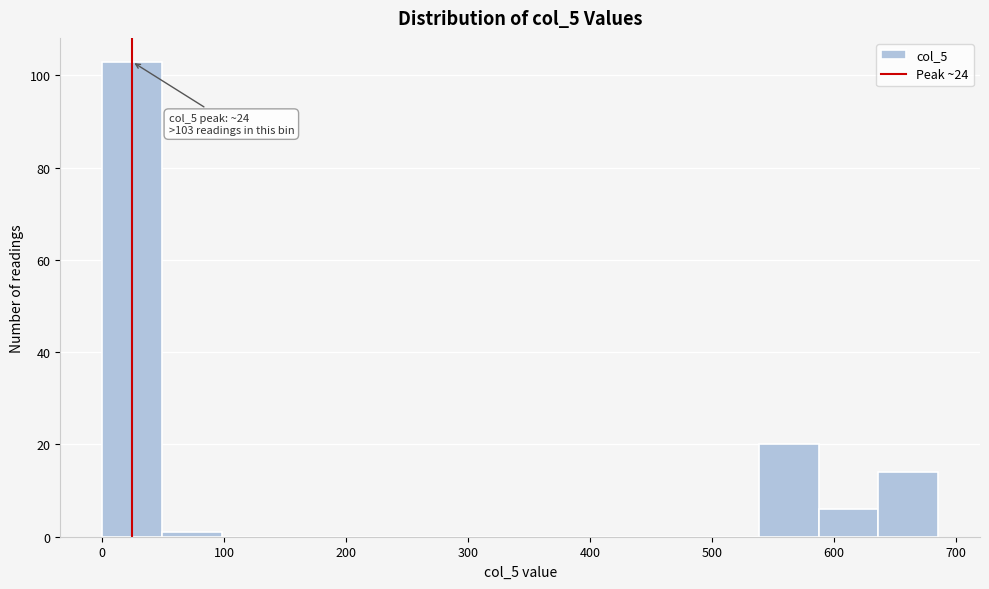

Which range on the x-axis has the tallest bar?

0 to 50